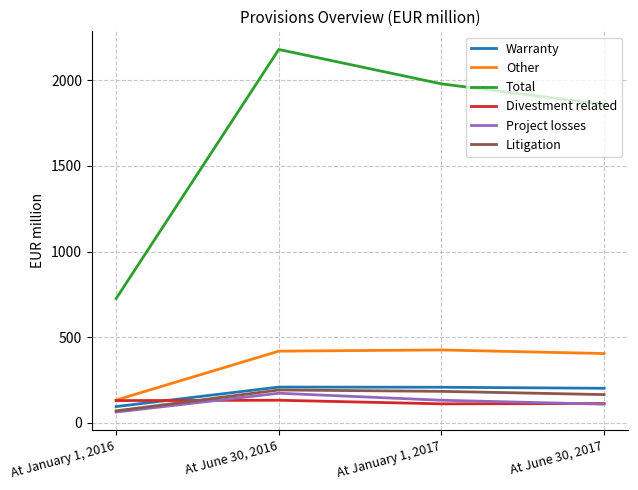

What is the difference between the maximum and second lowest values in the Litigation series?

27